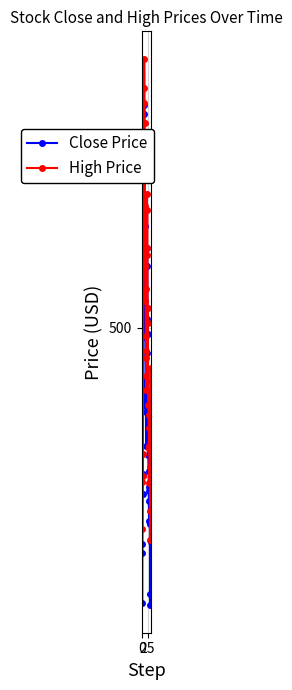

Where is the first local maximum for Close Price?

5